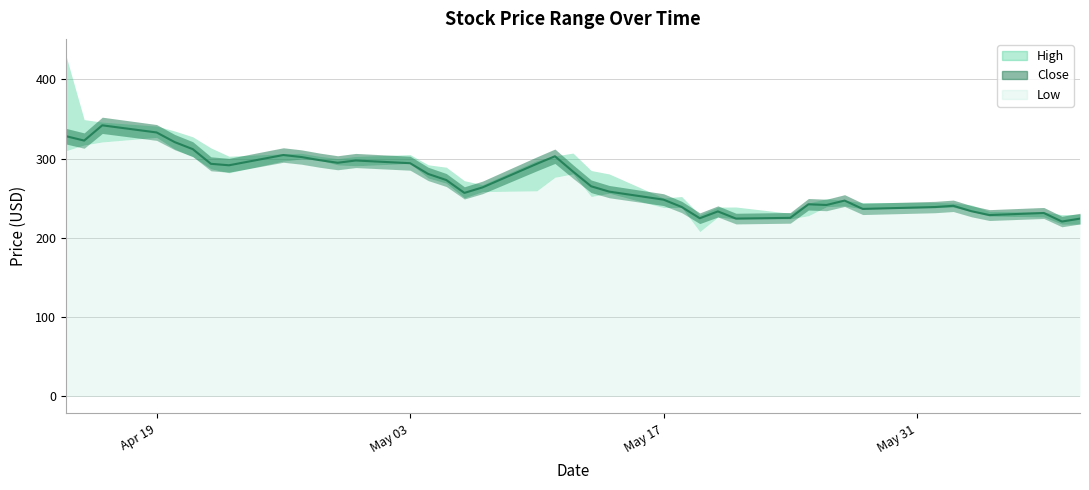

What are all the series names shown in the legend?

High, Close, Low